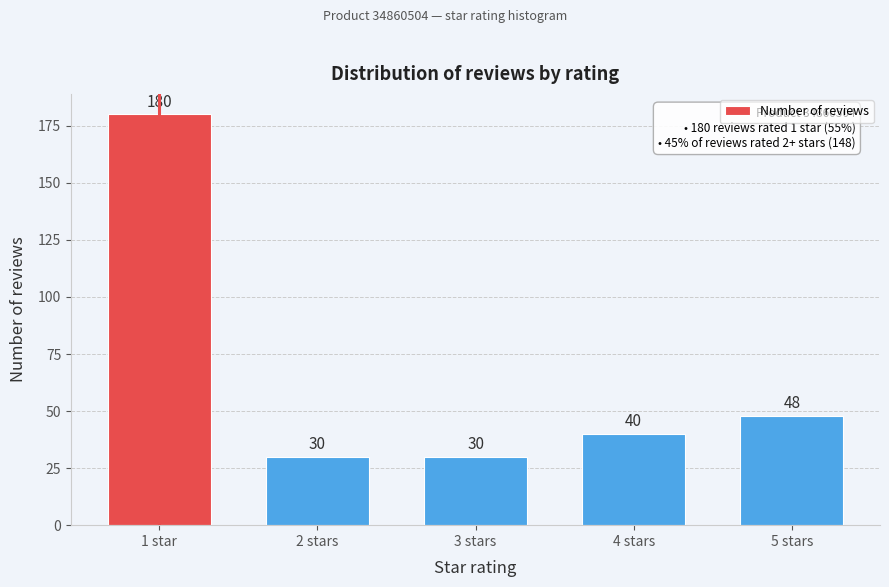

Reading right to left, list all the values displayed in this chart.

5 stars=48	4 stars=40	3 stars=30	2 stars=30	1 star=180